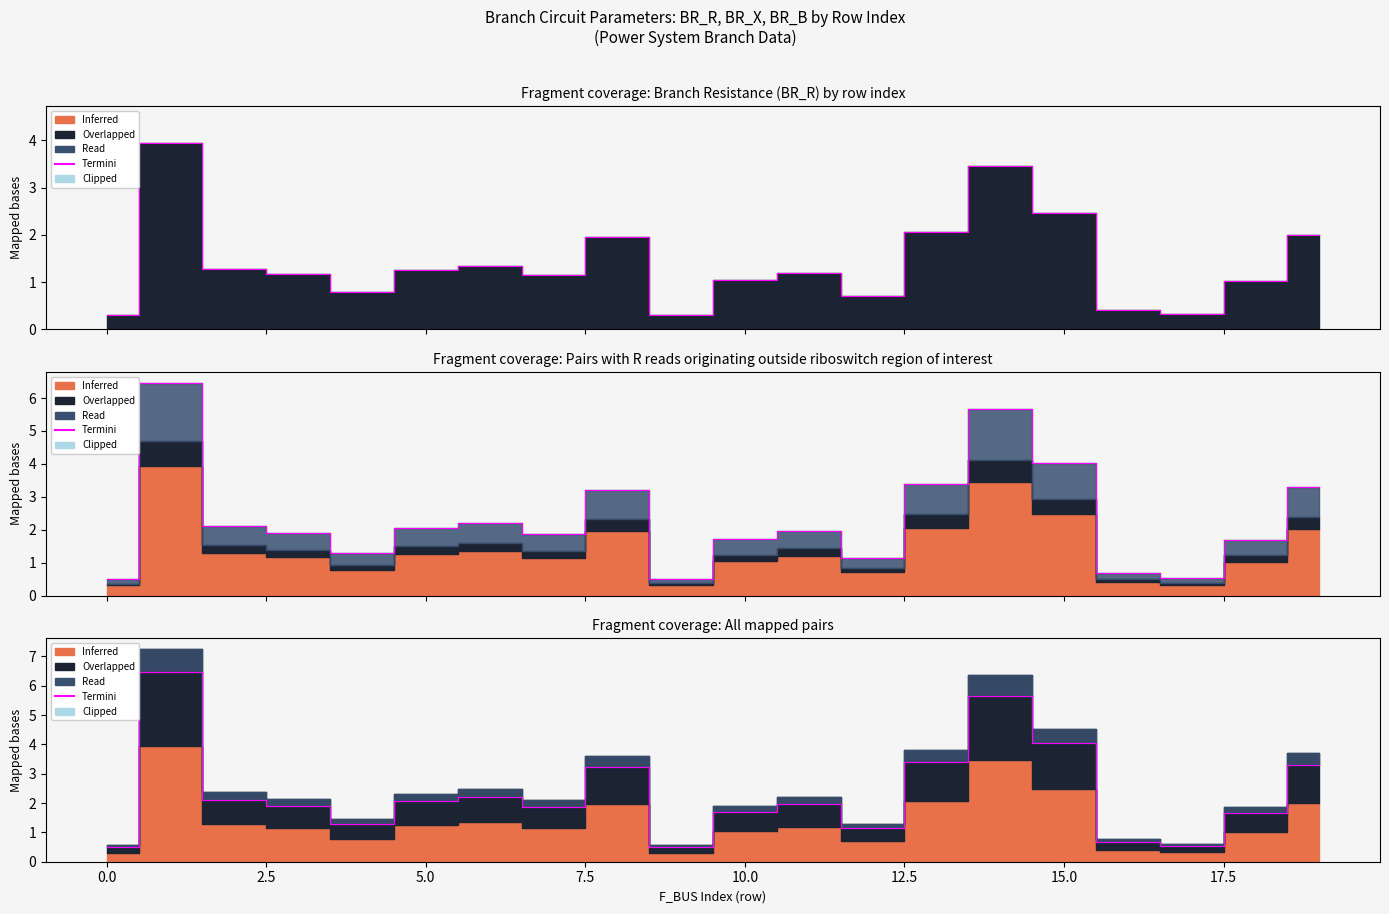

True or false: the data shows 3.1 at 15.0.

False